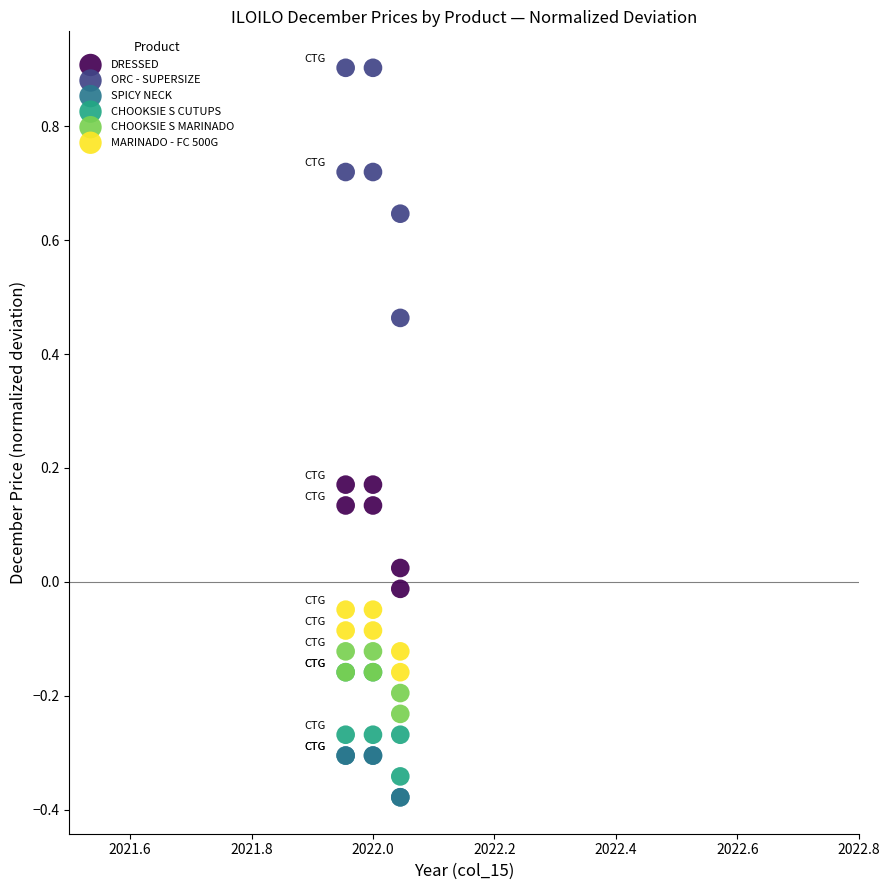

Which series contains the highest Y value?

ORC - SUPERSIZE